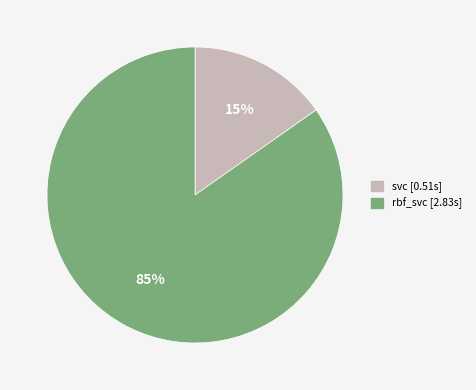

What percentage is the rbf_svc slice, to the nearest percent?

85%